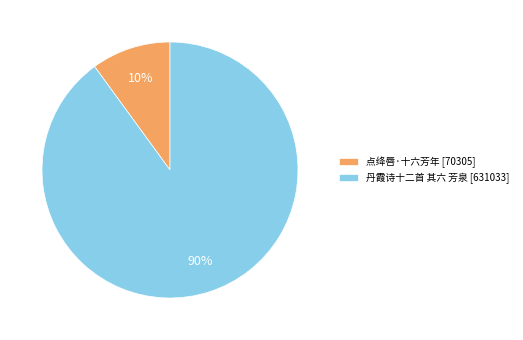

How many segments does this pie chart have?

2